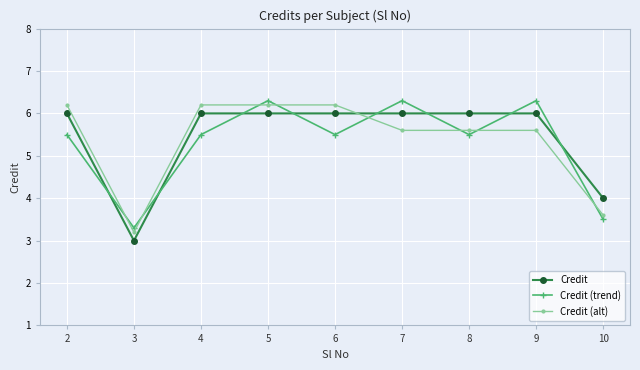

What is the smallest value displayed?

3.0